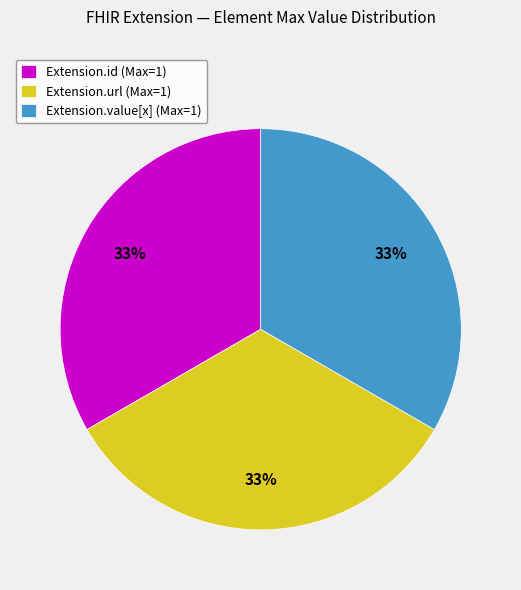

Do Extension.id (Max=1) and Extension.url (Max=1) together represent more than half of the pie?

Yes